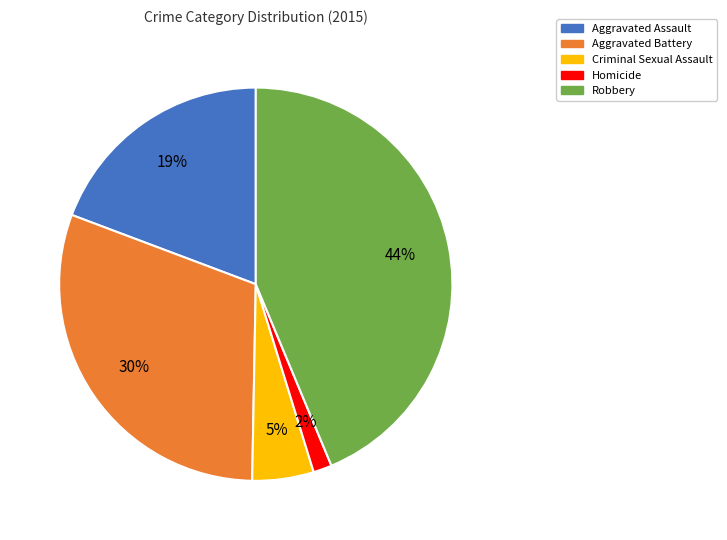

Is there a majority slice in this chart?

No